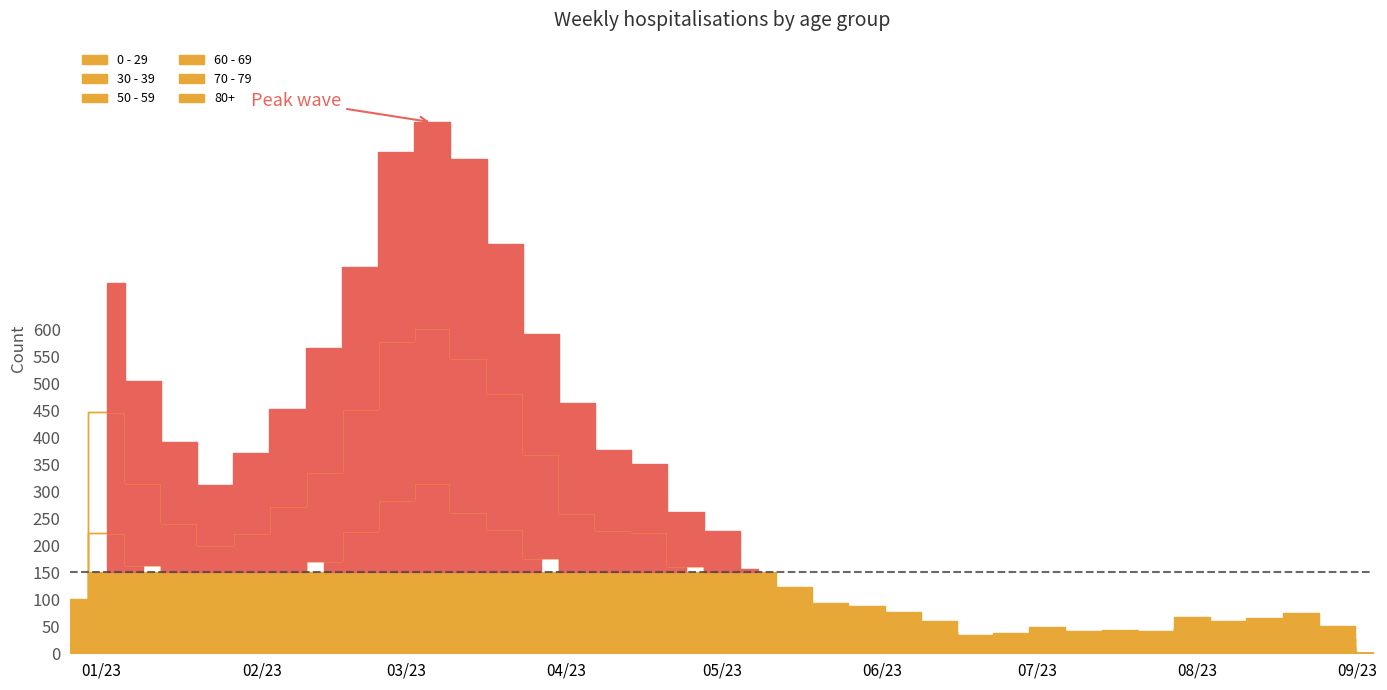

What is the maximum value shown in the chart?

381